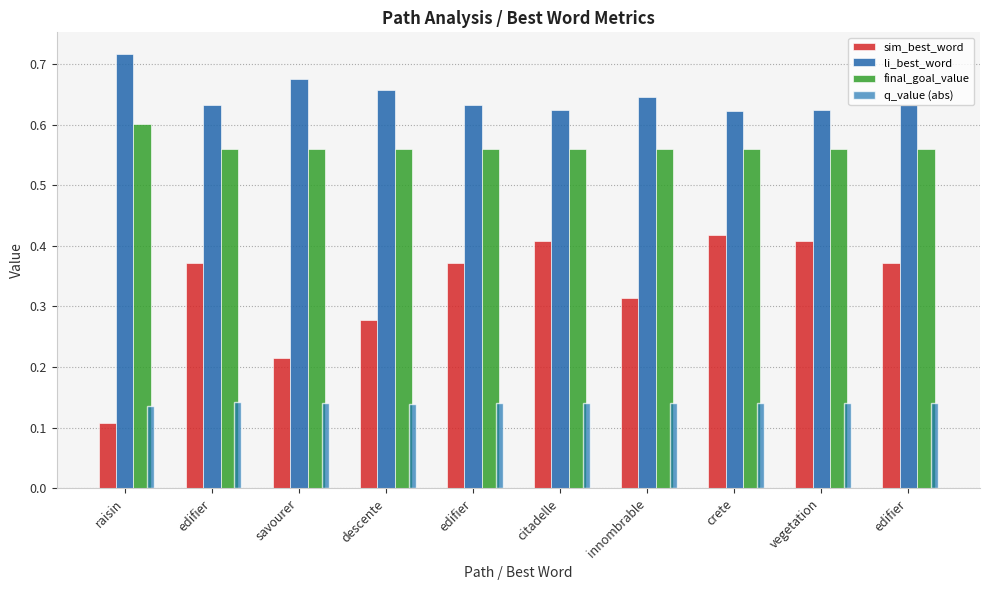

What is the maximum value for q_value (abs)?

0.1